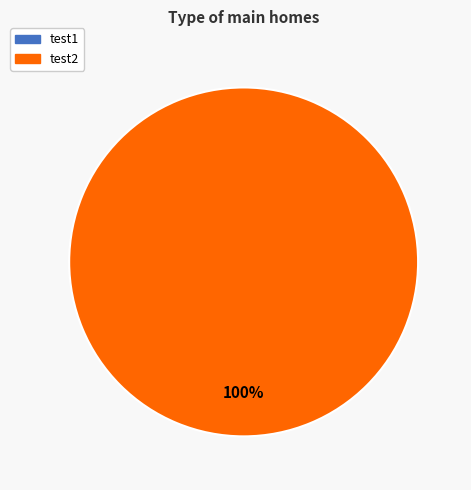

Does any single category account for the majority?

Yes